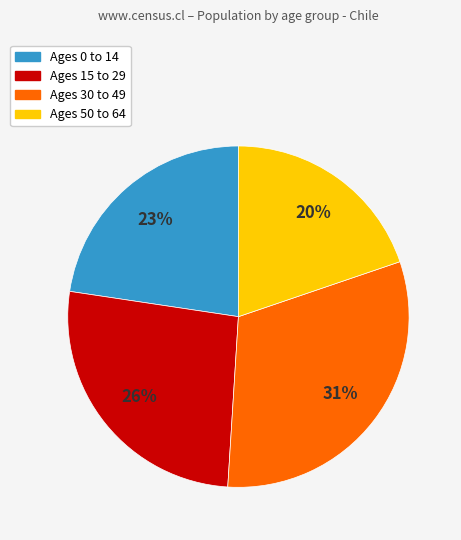

To the nearest percent, what is the difference between the largest and smallest slice percentages?

11%